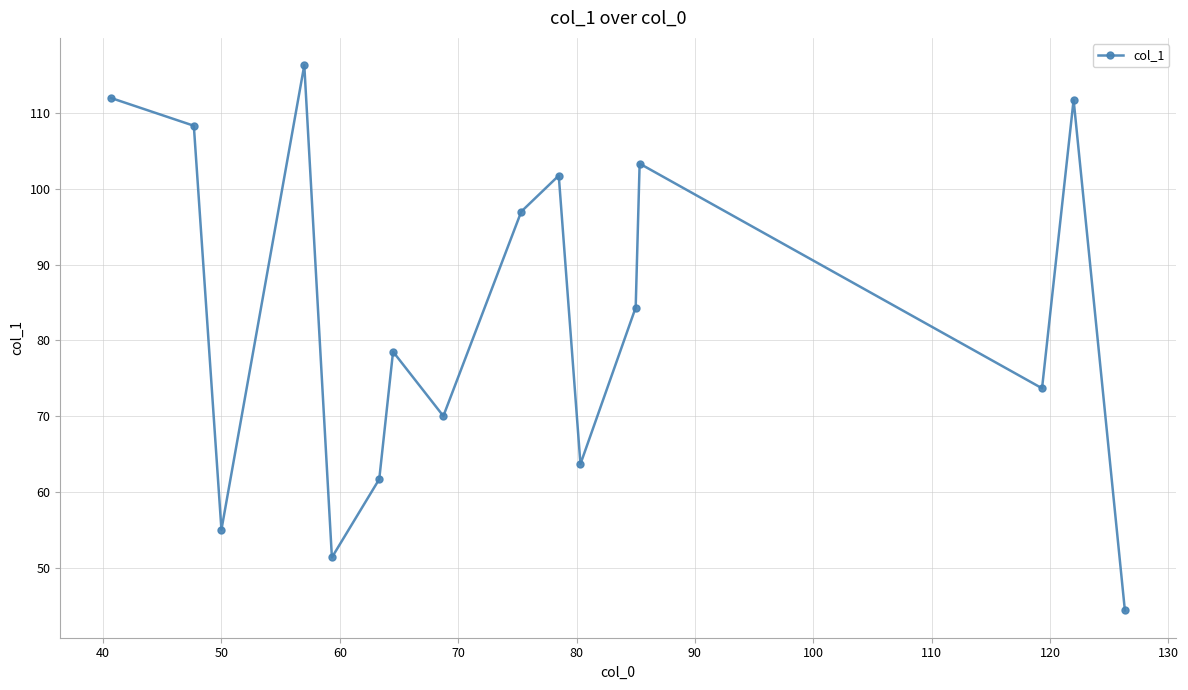

How many points are higher than both their immediate neighbors (excluding endpoints)?

5